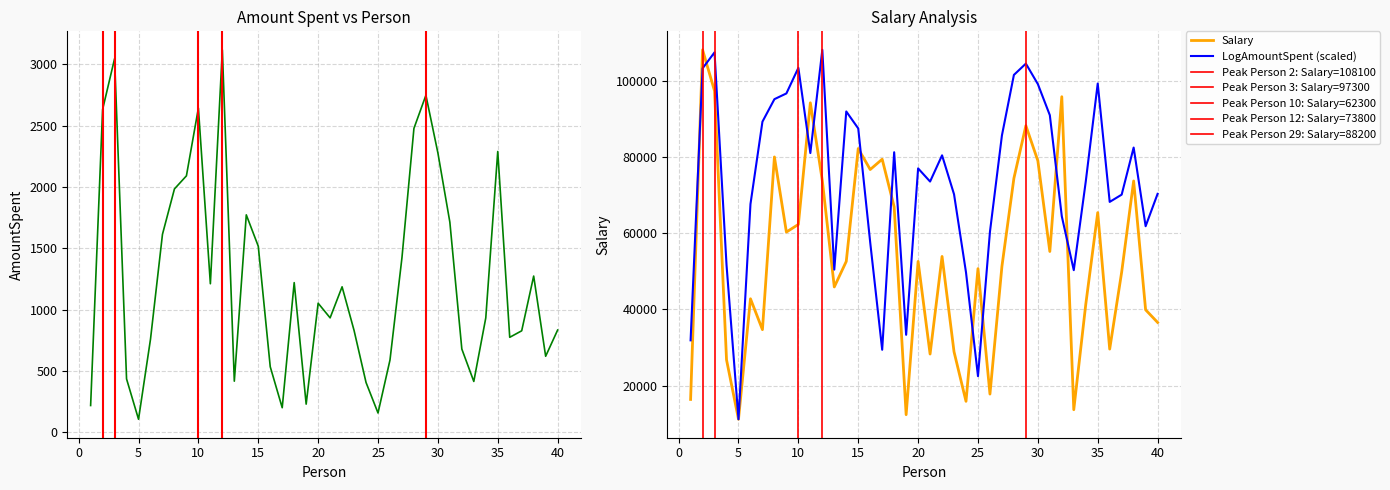

What value does the LogAmountSpent series have at 9?

96655.3